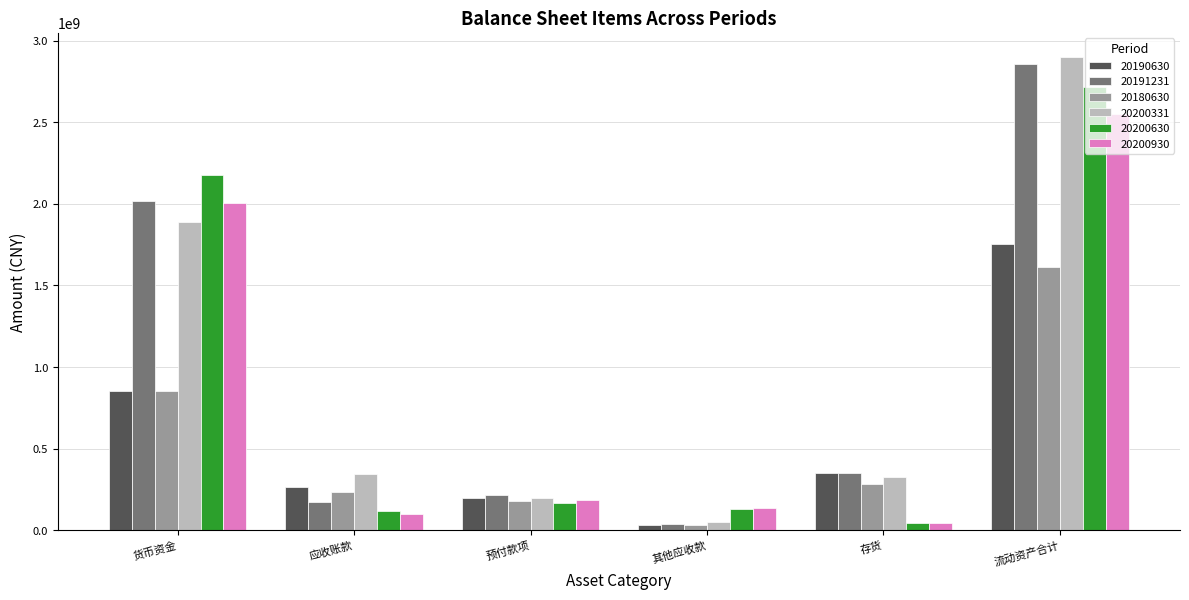

Which series has the largest range (max minus min)?

20200331